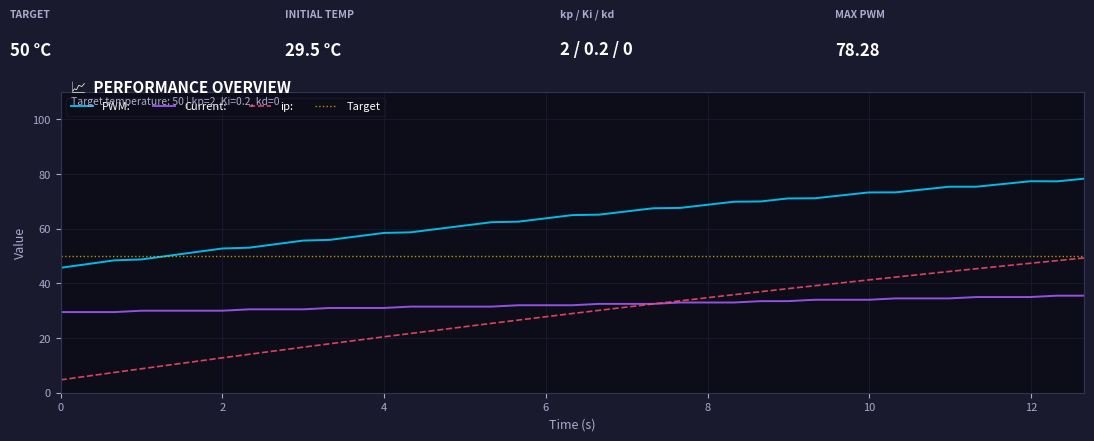

True or false: PWM: and Current: intersect in this chart.

False